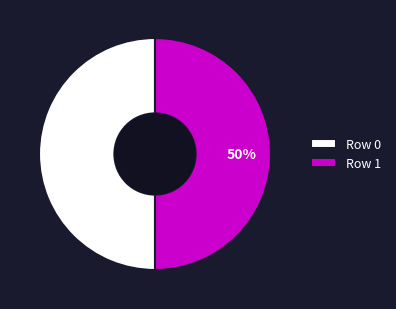

To the nearest percent, what is the combined percentage of Row 0 and Row 1?

100%